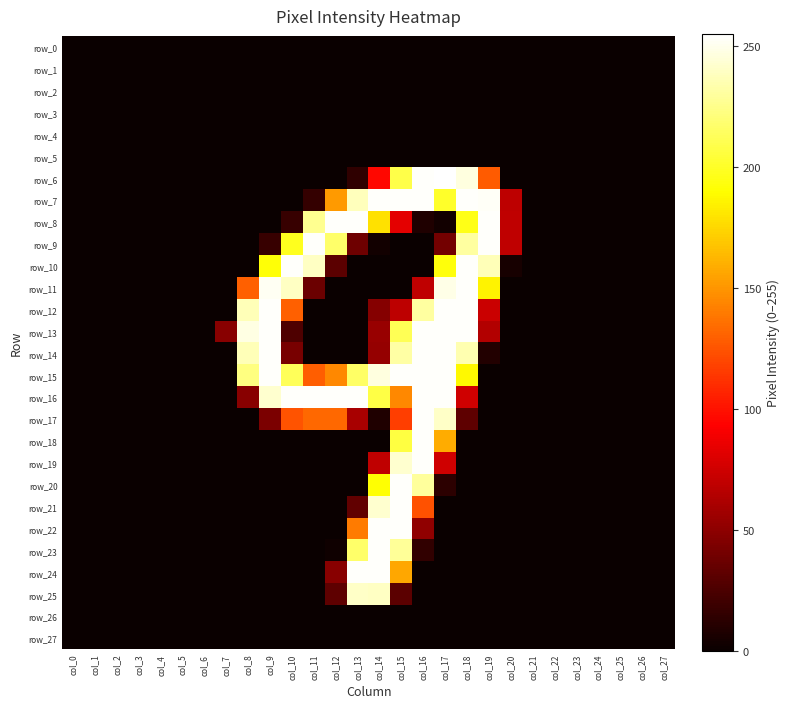

Which has a higher value, col_26 or col_20?

col_26